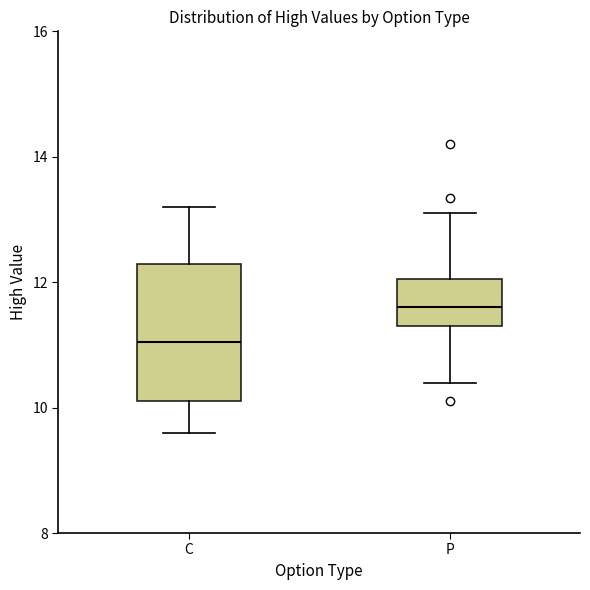

Reading left to right, transcribe this box plot: for each box, give where its median line is, the range the box spans, and where its two whiskers end, as read against the y-axis. The values are not printed on the chart, so give them approximately, as read against the axis.

C: median 11.0, box 10.2 to 12.2, whiskers 9.6 to 13.2
P: median 11.6, box 11.4 to 12.0, whiskers 10.4 to 13.2